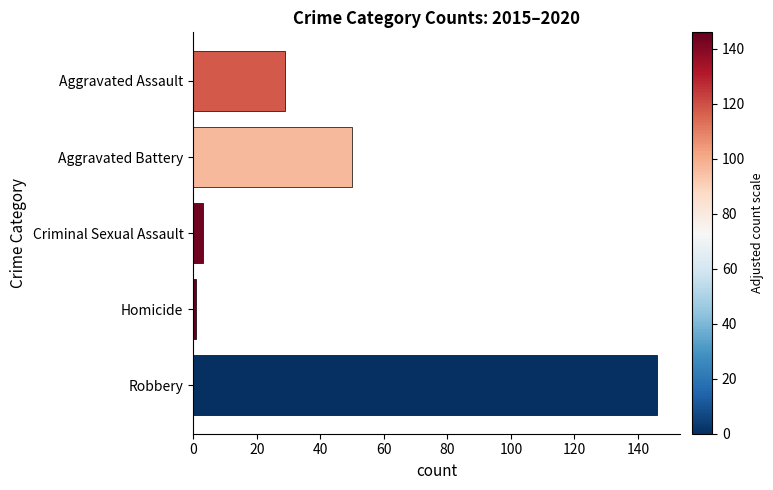

Reading top to bottom, what are all the values shown in this chart?

Aggravated Assault=29	Aggravated Battery=50	Criminal Sexual Assault=3	Homicide=1	Robbery=146